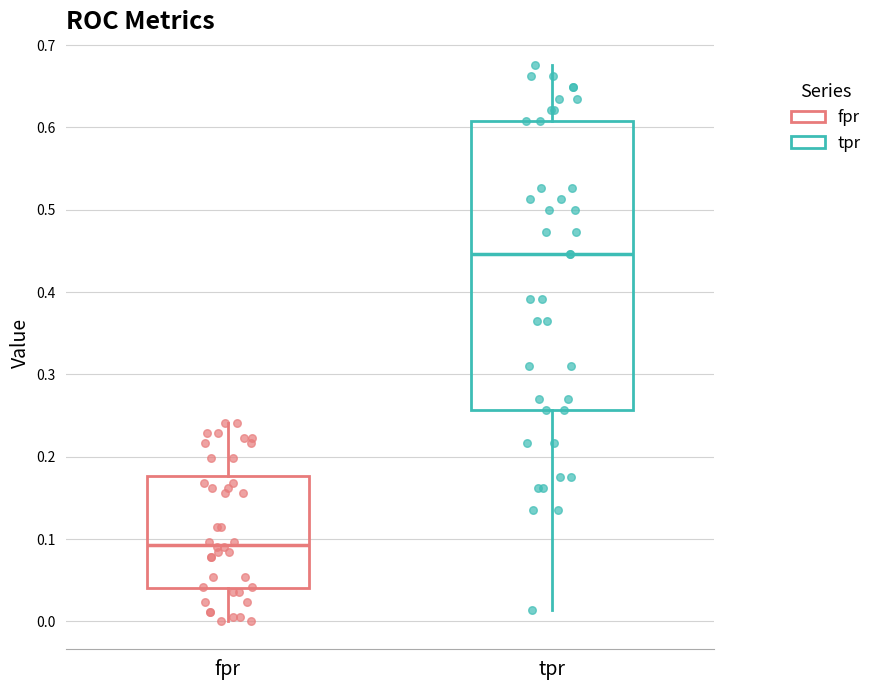

Comparing the boxes themselves (not the whiskers), which one is the tallest?

tpr